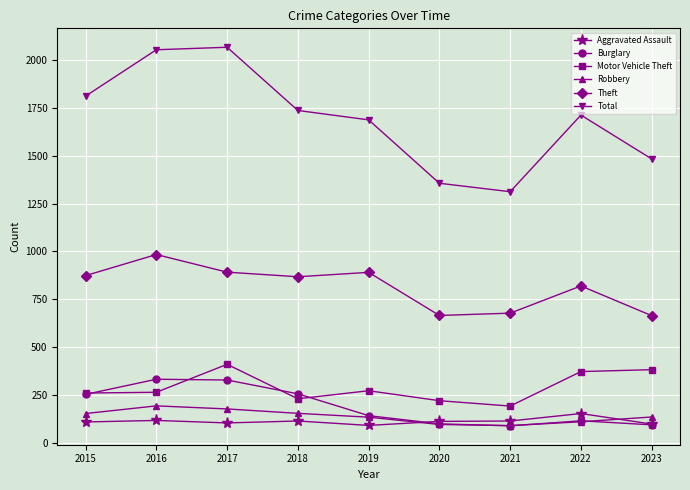

The value of Theft at 2015 is 874. True or false?

True